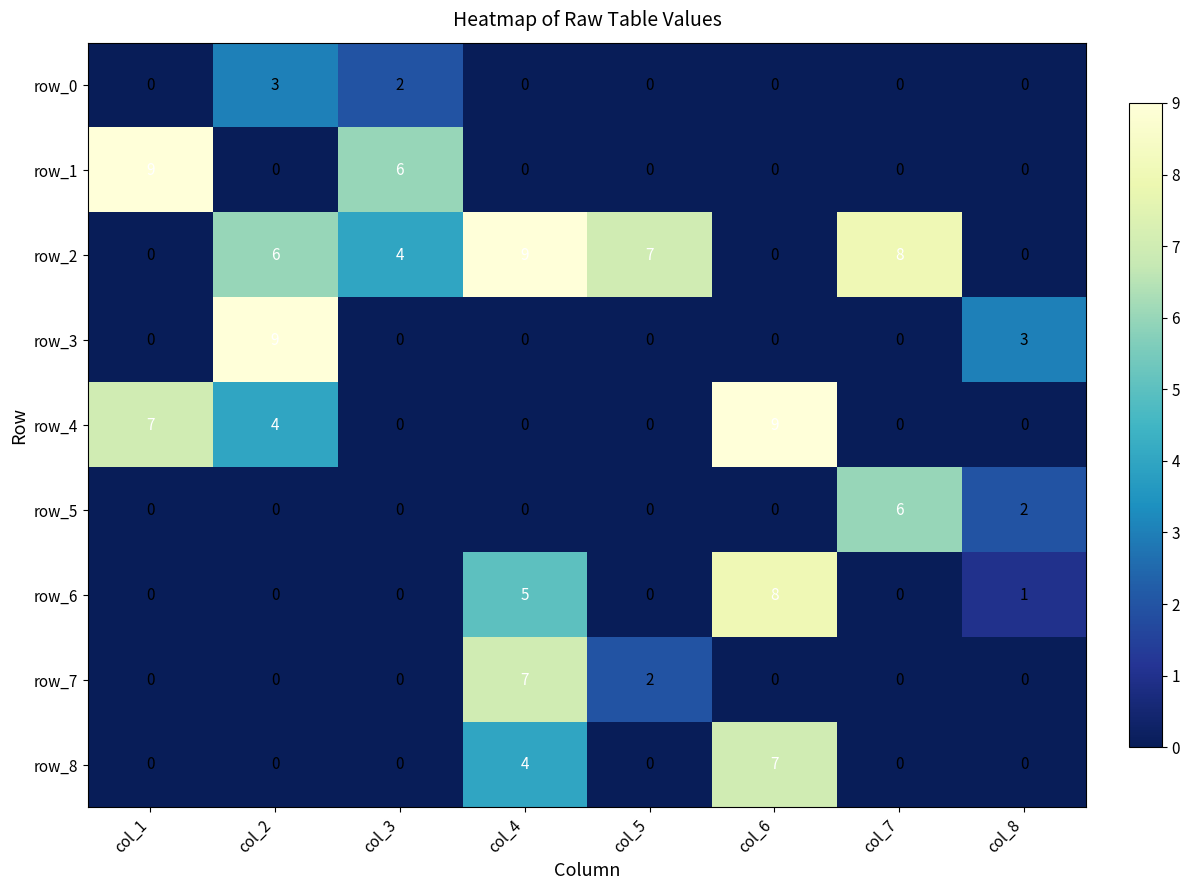

At which label does row_3 reach its peak?

col_2